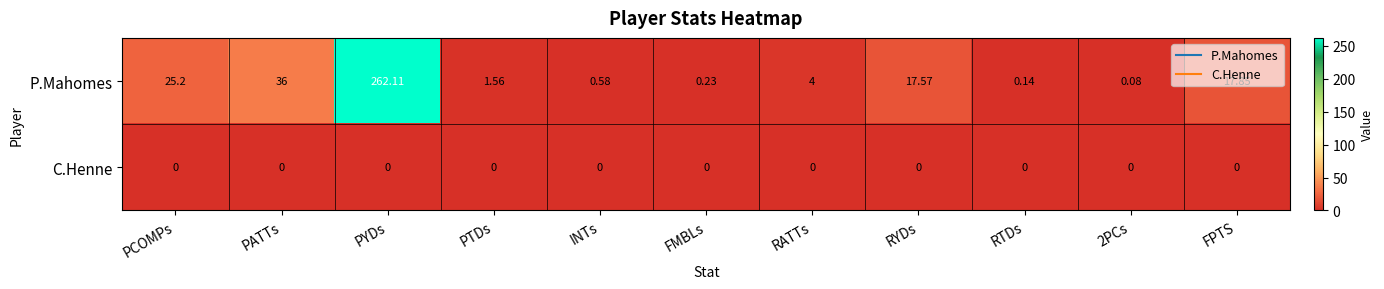

At which category is the sum across all series the highest?

PYDs